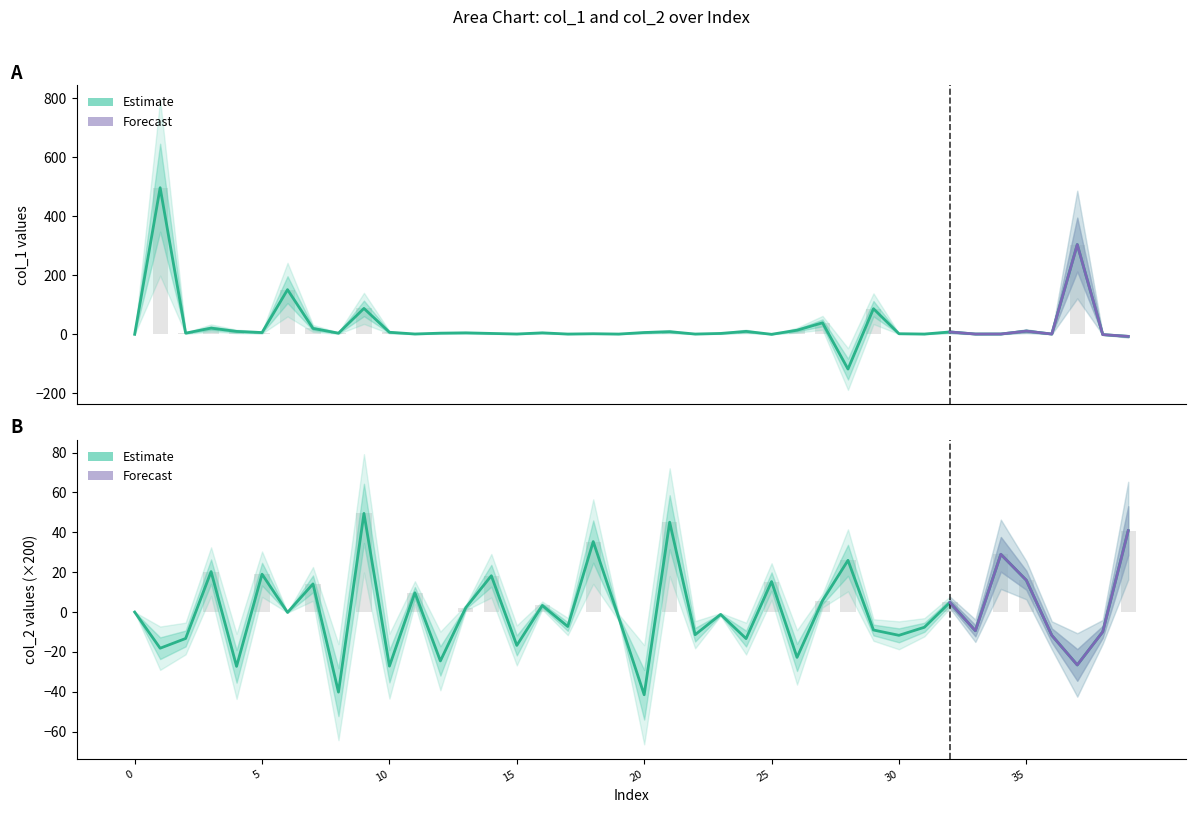

List the labels in order of col_1 value, largest first.

col_2, 37, 6, 9, 29, 27, 3, 7, 26, 35, 24, 4, 21, 32, 10, 20, 5, 13, 16, 2, 8, 12, 23, 14, 30, 18, 11, 34, 15, 33, 36, 22, 31, 17, 19, 25, col_1, 38, 39, 28